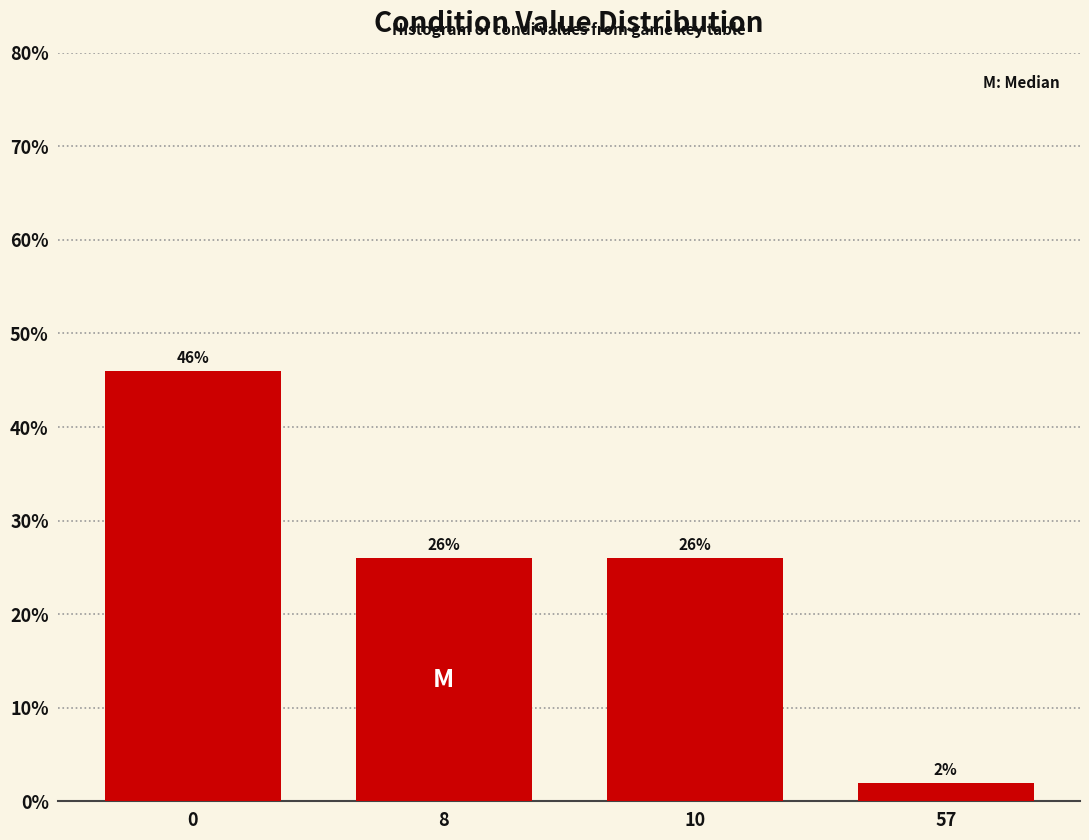

Reading left to right, list all the values displayed in this chart.

46	26	26	2